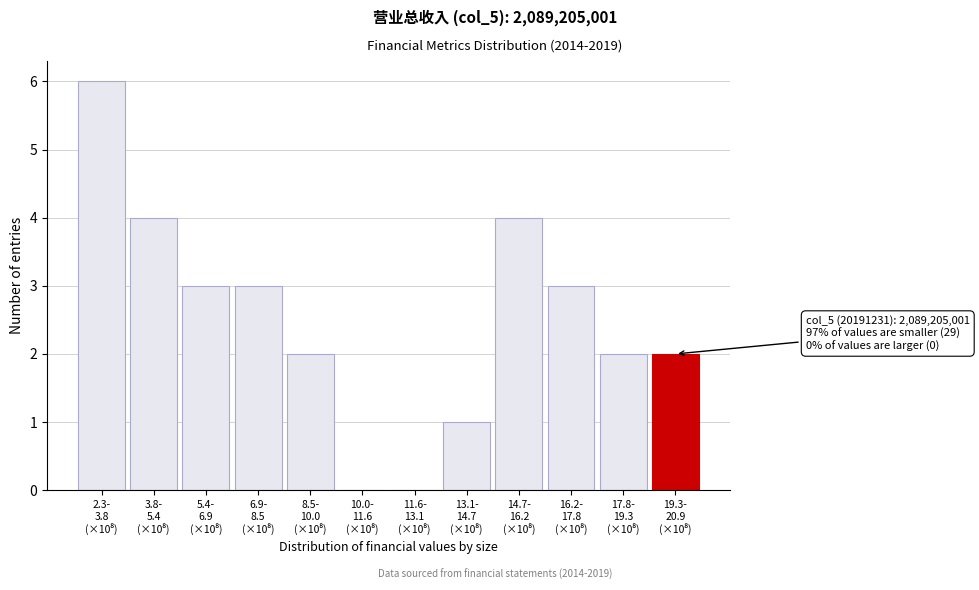

What is the sum of all values?

30